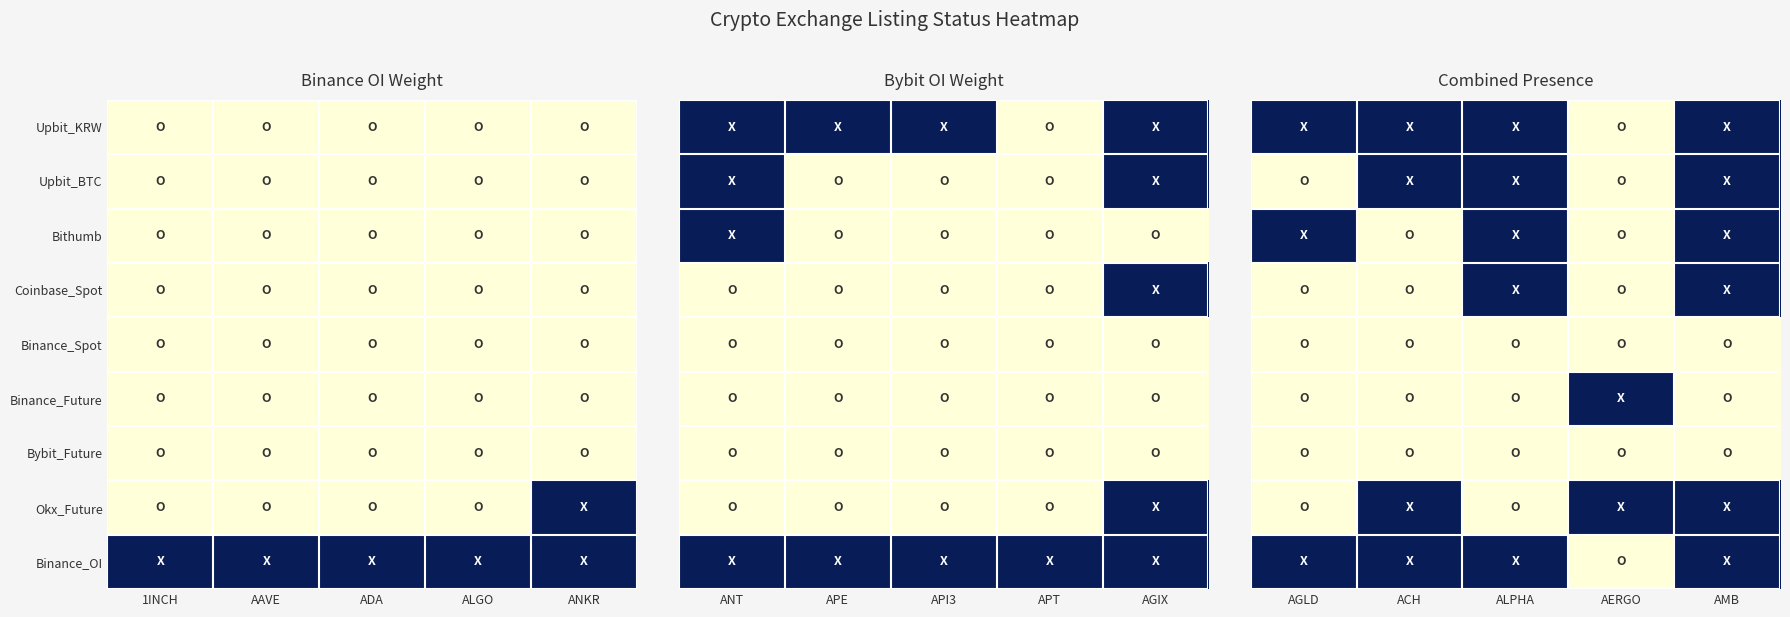

What is the spread (max minus min) of values at ACH?

1